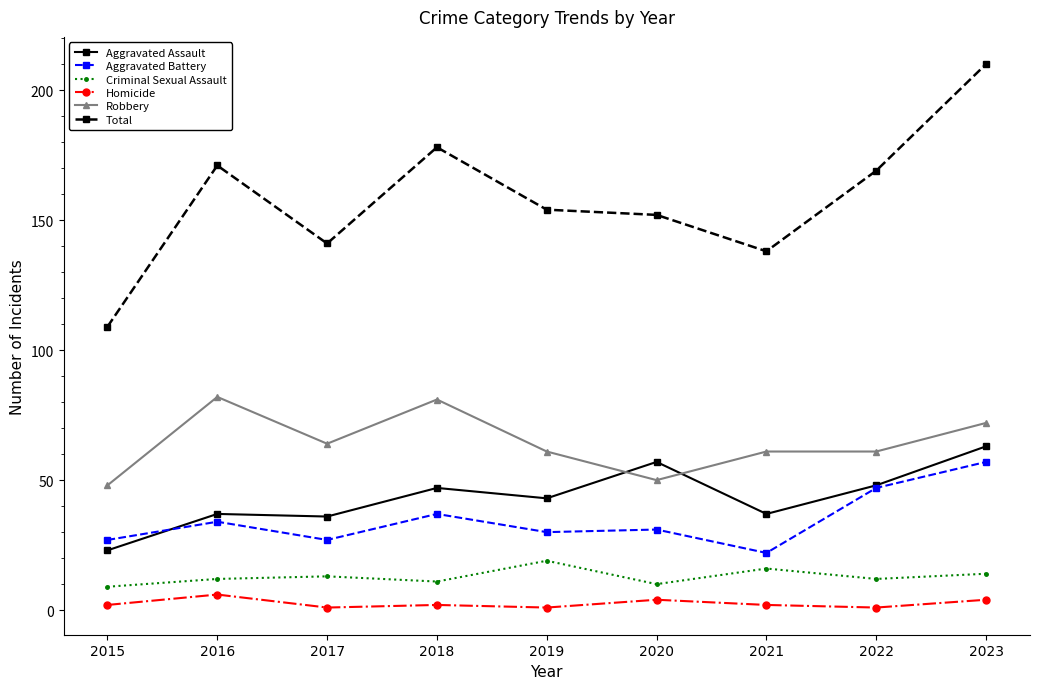

What is the minimum value shown in the chart?

1